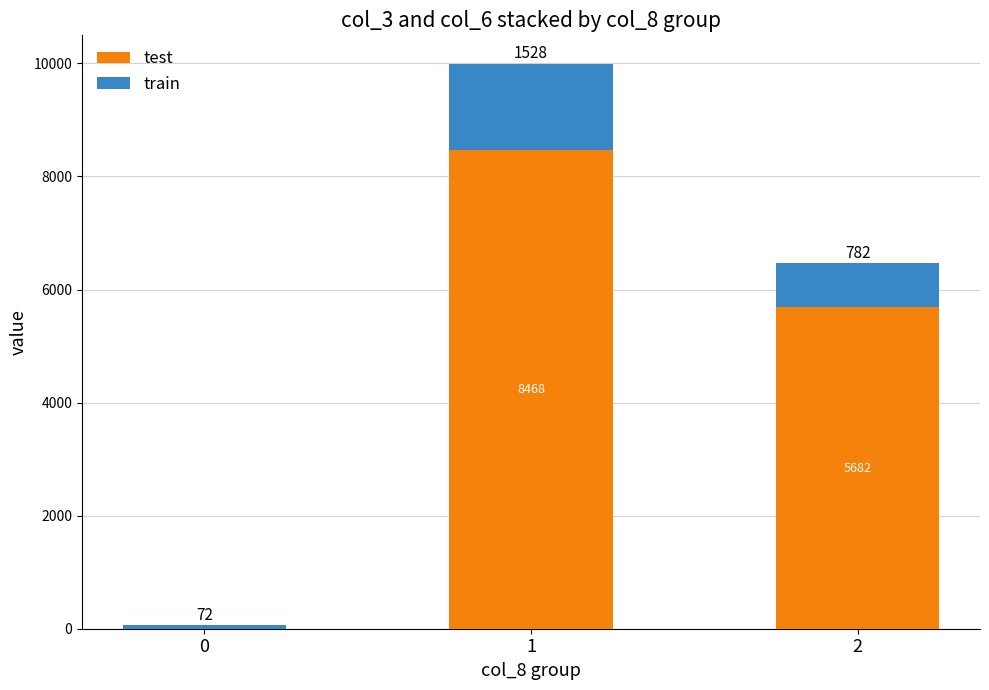

The value of test at 2 is 2090.0. True or false?

False